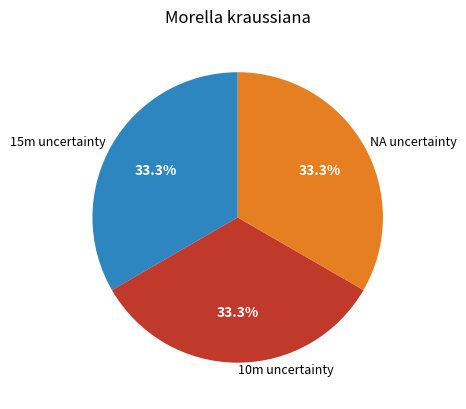

What is the total percentage of 10m uncertainty and 15m uncertainty?

66.7%